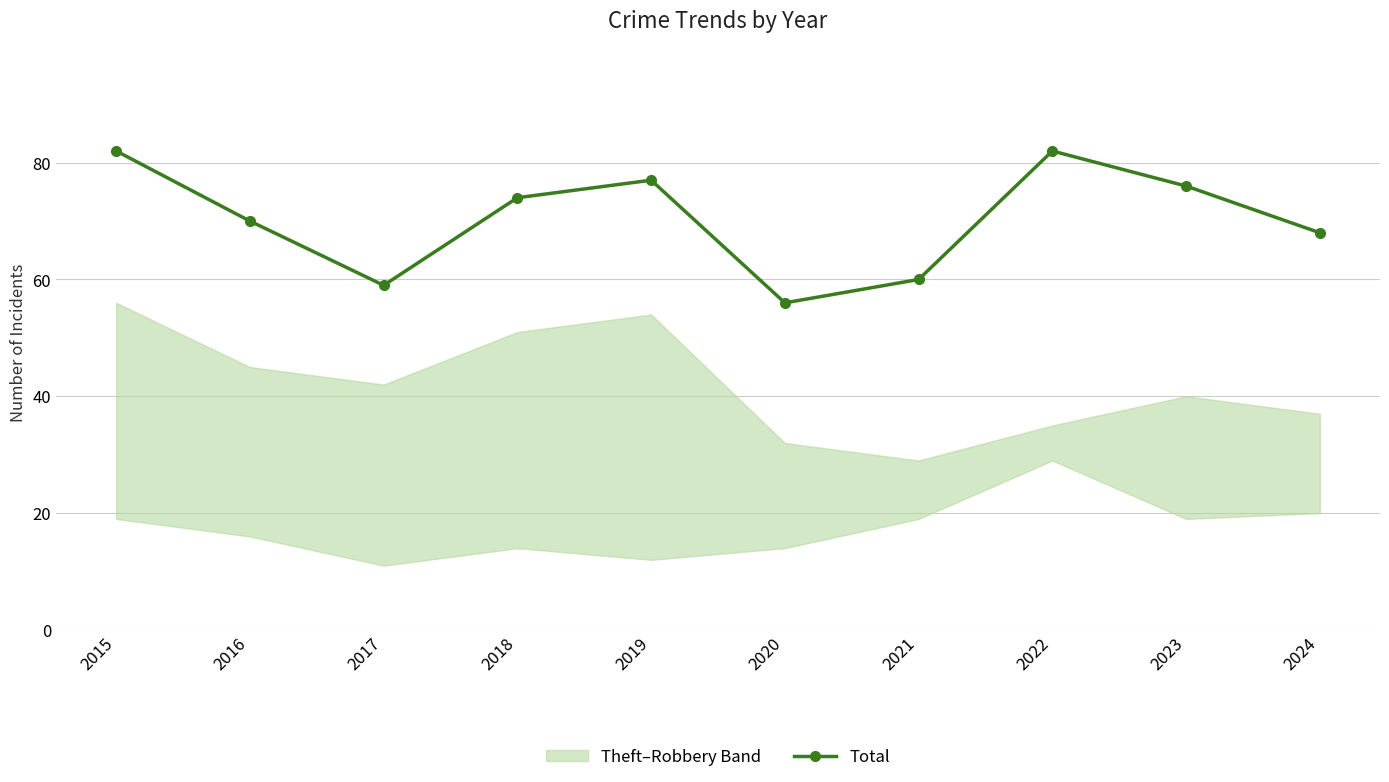

Where is the first local minimum?

2017